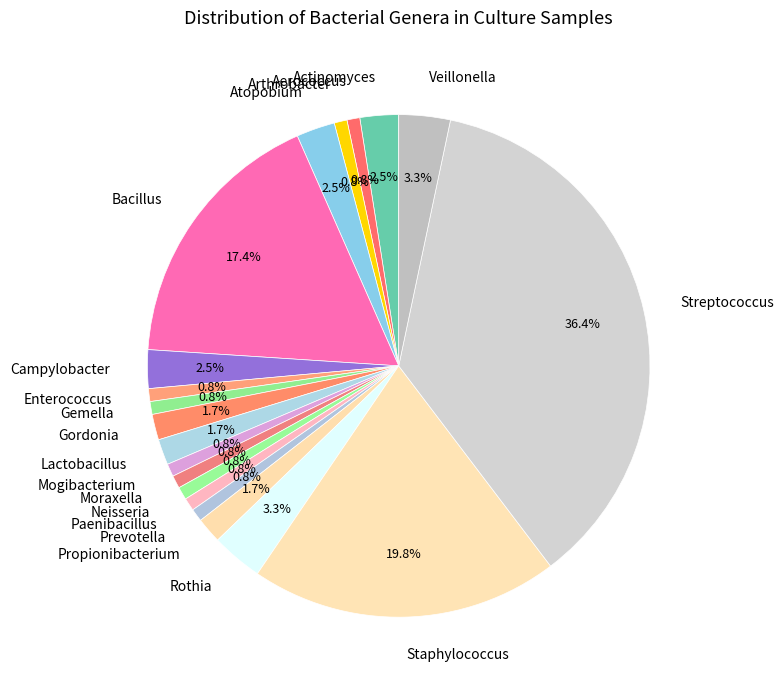

Which has a higher value, Campylobacter or Gordonia?

Campylobacter